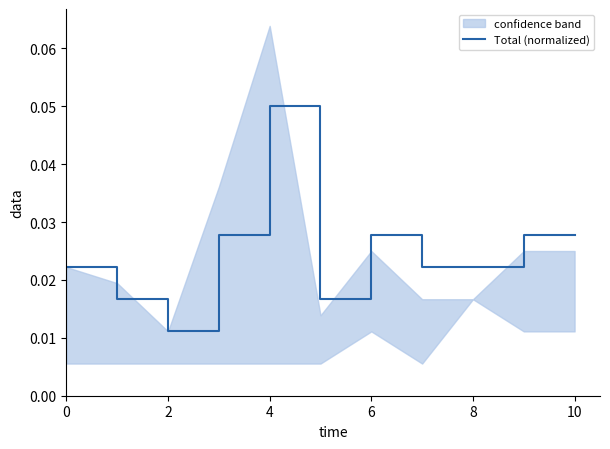

How many interior local valleys (lower than both neighbors) does the data have?

2